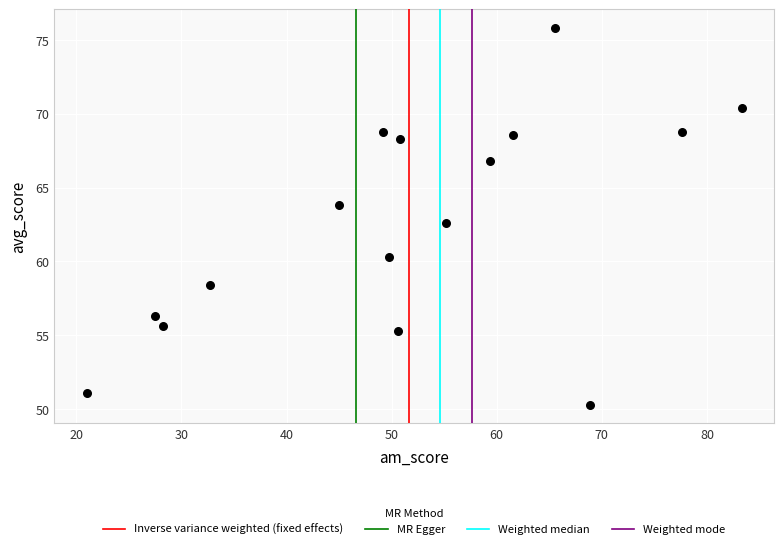

What Y value in the scatter plot is closest to 63?

62.6